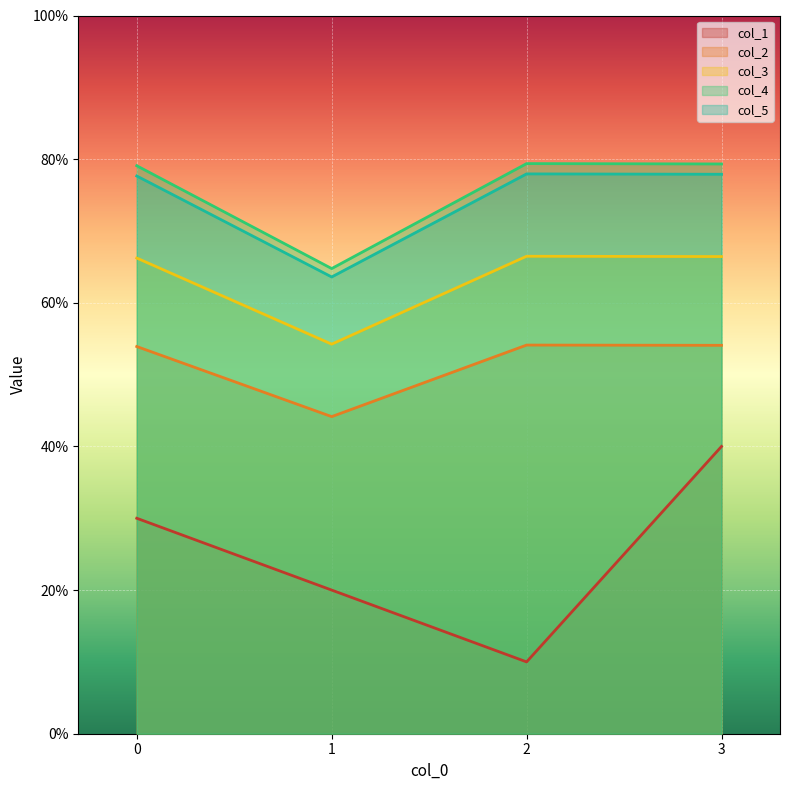

What is the difference between the maximum and second lowest values in the col_5 series?

0.3